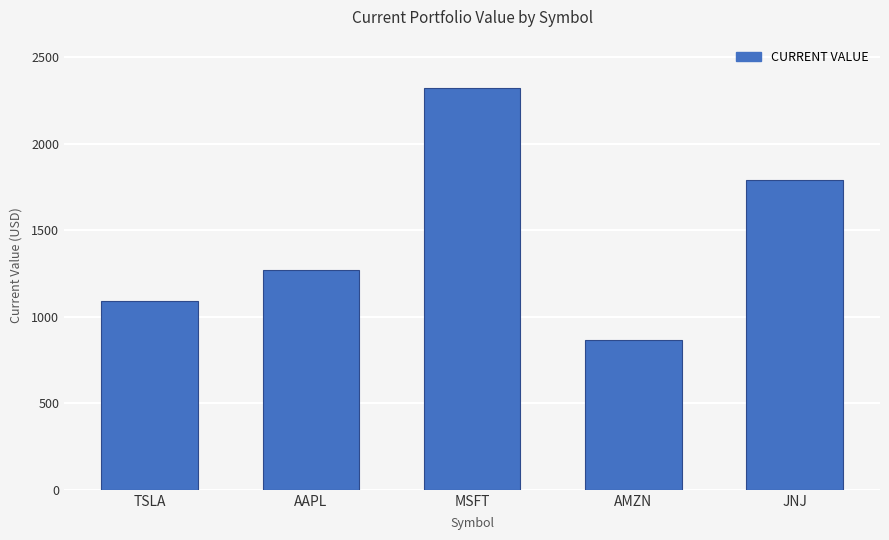

How many values exceed 1268?

3